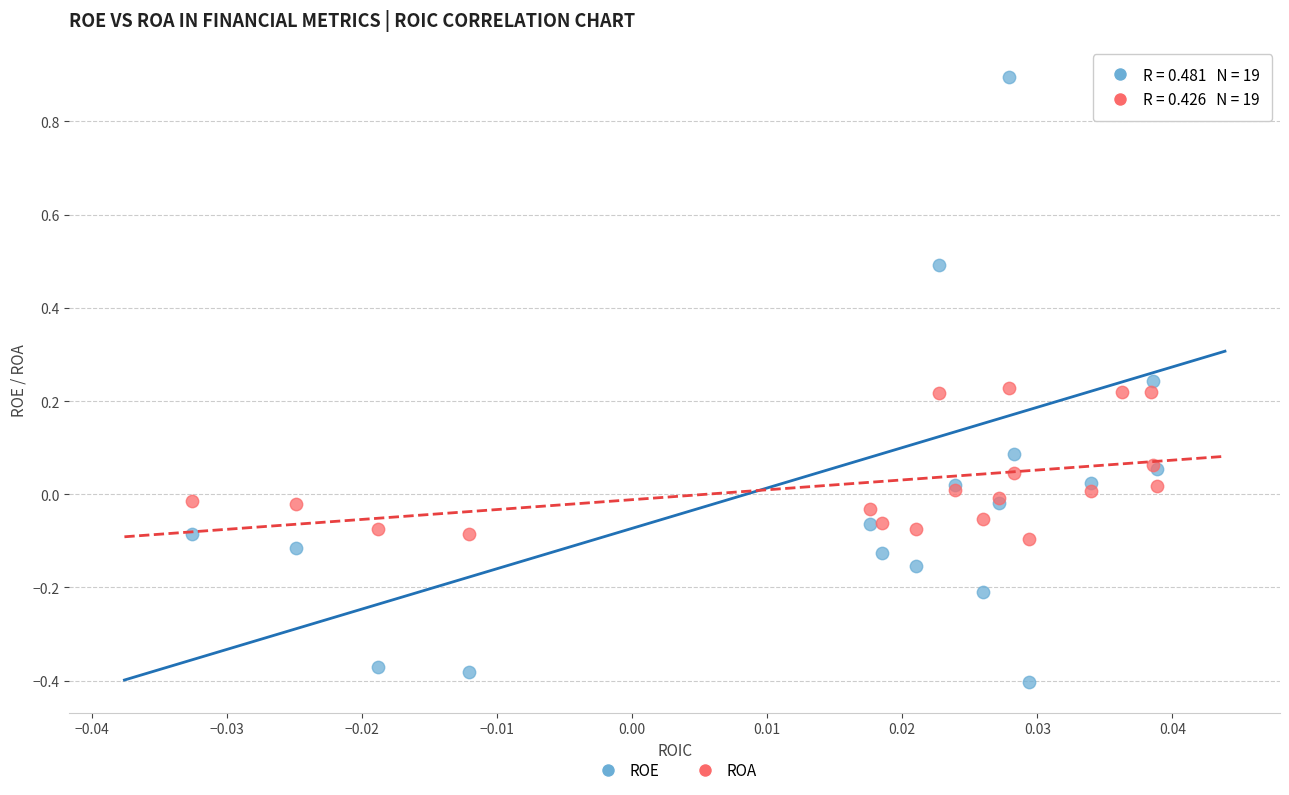

Which series has the largest Y range (max minus min)?

ROE